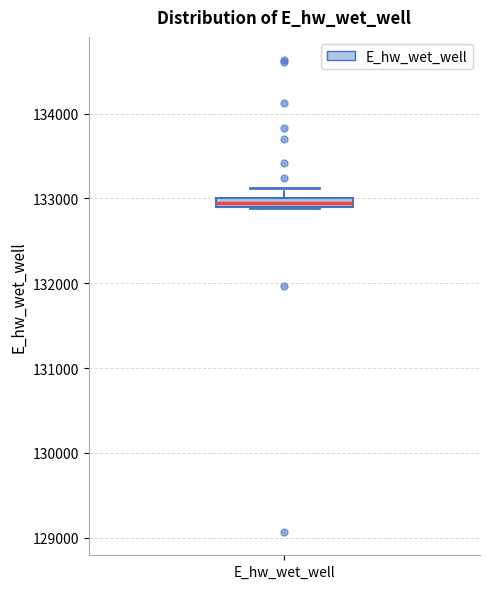

Where is the lower edge of the box for E_hw_wet_well on the y-axis? The values are not printed on the chart, so give them approximately, as read against the axis.

132900